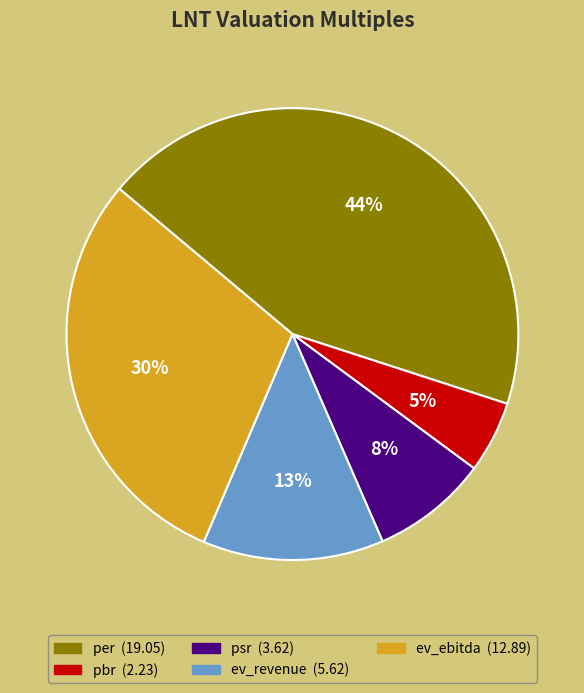

What percentage is the ev_revenue slice, to the nearest percent?

13%